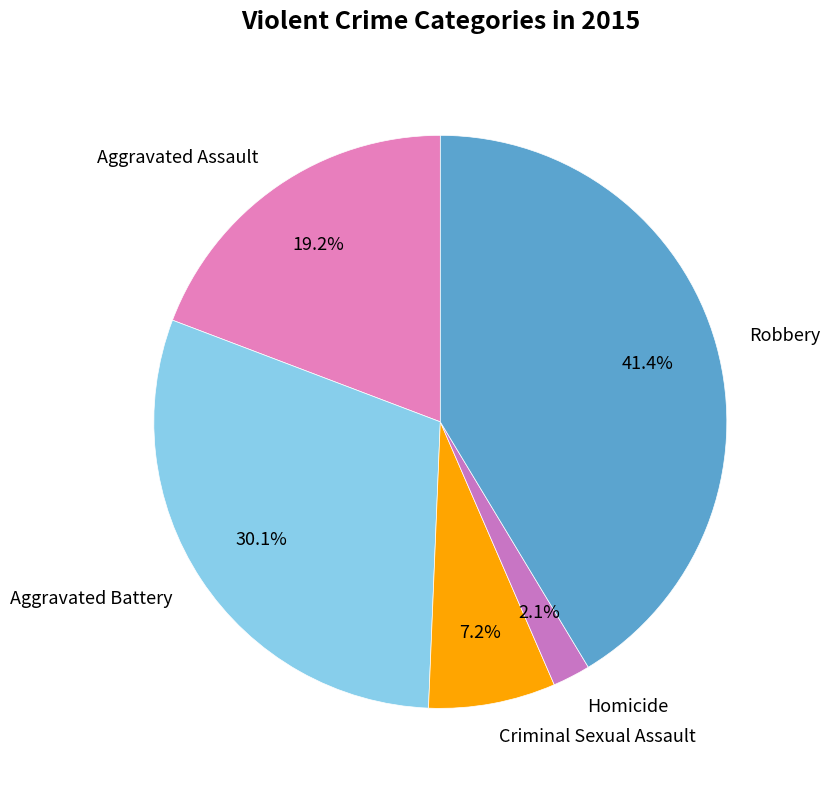

Between Homicide and Aggravated Battery, which is larger?

Aggravated Battery